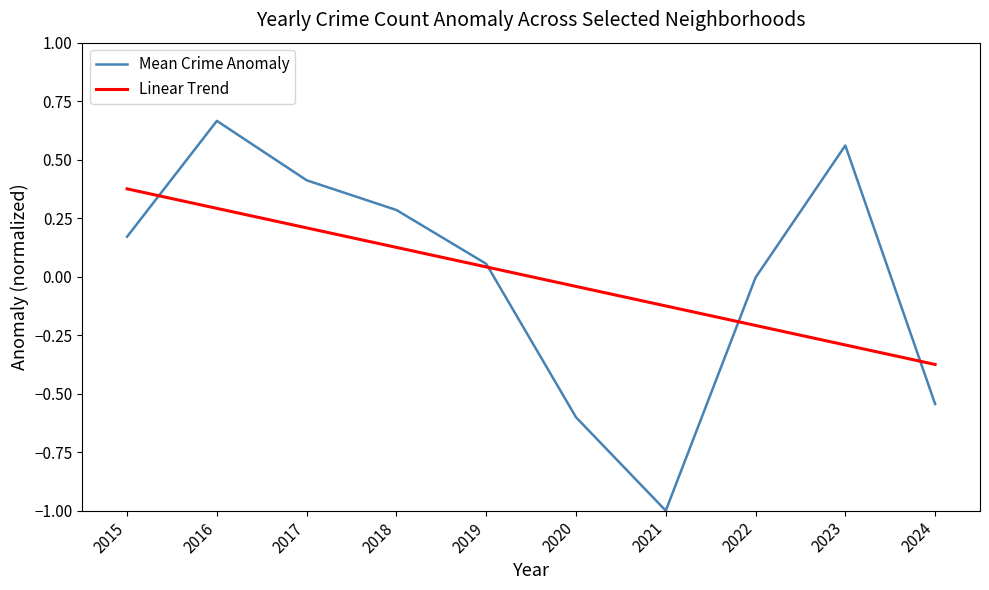

Is it true that Linear Trend equals 0.4 at 2017?

False